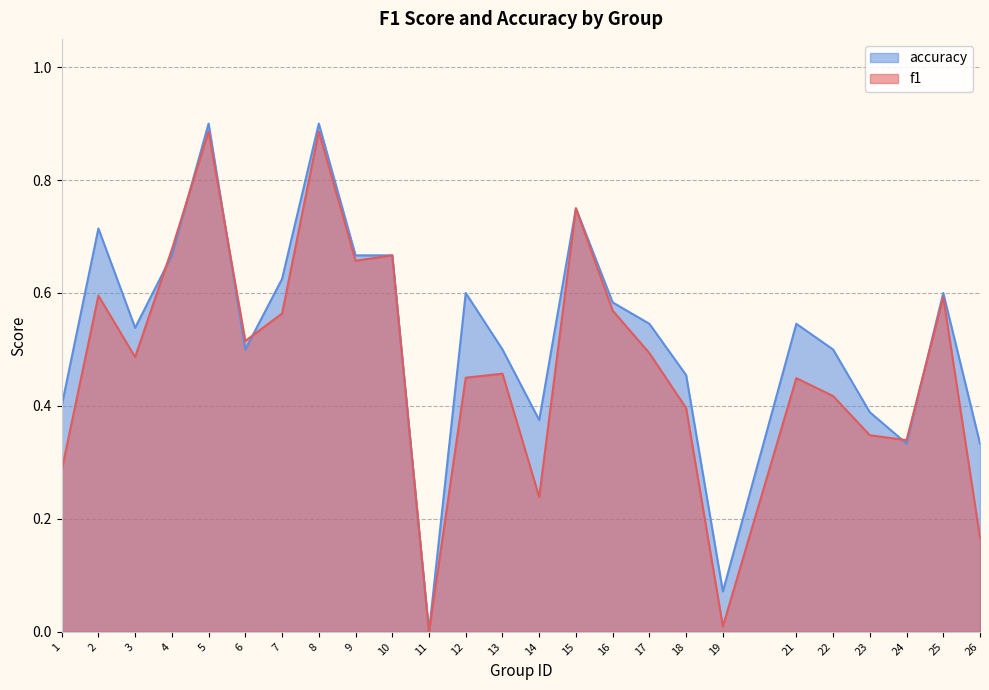

What is the value of the accuracy point at the 18th from the left?

0.5